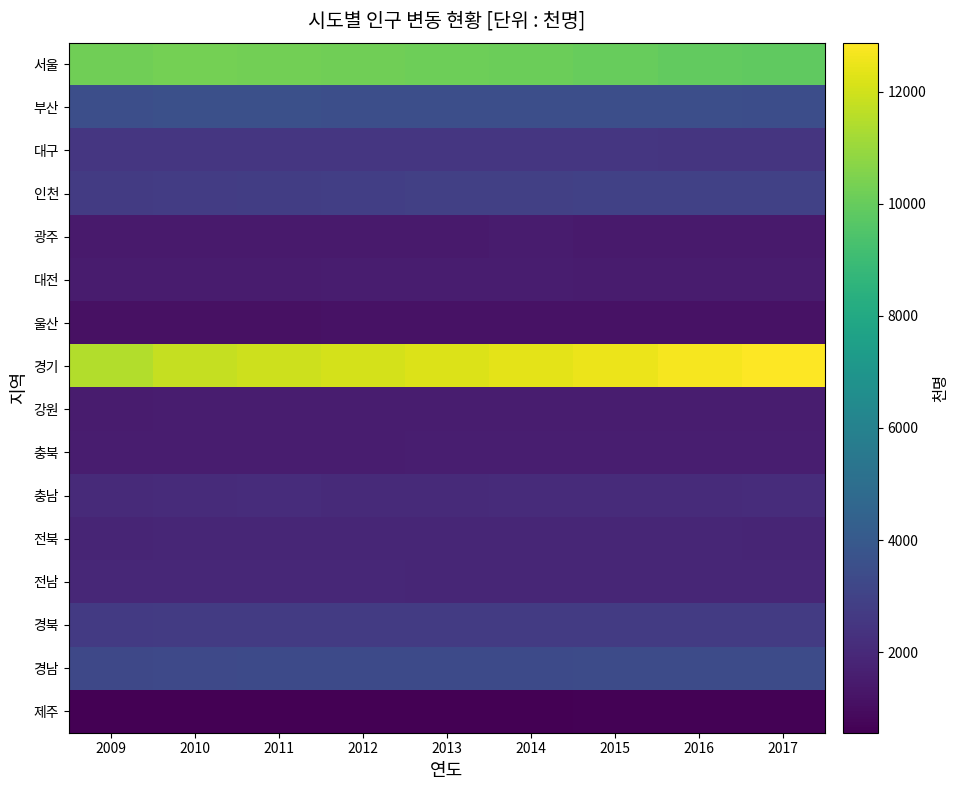

Reading left to right, extract all data points from this chart.

서울: 2009=10208	2010=10312	2011=10250	2012=10195	2013=10144	2014=10103	2015=10022	2016=9930	2017=9857
부산: 2009=3543	2010=3568	2011=3551	2012=3538	2013=3528	2014=3519	2015=3513	2016=3498	2017=3470
대구: 2009=2489	2010=2512	2011=2508	2012=2506	2013=2502	2014=2493	2015=2487	2016=2484	2017=2475
인천: 2009=2710	2010=2758	2011=2801	2012=2844	2013=2880	2014=2903	2015=2925	2016=2943	2017=2948
광주: 2009=1433	2010=1455	2011=1463	2012=1469	2013=1473	2014=1476	2015=1472	2016=1469	2017=1463
대전: 2009=1484	2010=1504	2011=1516	2012=1525	2013=1533	2014=1532	2015=1518	2016=1514	2017=1502
울산: 2009=1114	2010=1126	2011=1136	2012=1147	2013=1156	2014=1166	2015=1173	2016=1172	2017=1165
경기: 2009=11460	2010=11787	2011=11937	2012=12093	2013=12235	2014=12358	2015=12522	2016=12716	2017=12873
강원: 2009=1512	2010=1530	2011=1536	2012=1539	2013=1542	2014=1544	2015=1549	2016=1550	2017=1550
충북: 2009=1527	2010=1549	2011=1563	2012=1566	2013=1573	2014=1579	2015=1583	2016=1591	2017=1594
충남: 2009=2037	2010=2075	2011=2101	2012=2029	2013=2048	2014=2062	2015=2077	2016=2096	2017=2116
전북: 2009=1854	2010=1869	2011=1874	2012=1873	2013=1873	2014=1872	2015=1869	2016=1864	2017=1854
전남: 2009=1913	2010=1918	2011=1914	2012=1910	2013=1907	2014=1906	2015=1908	2016=1903	2017=1896
경북: 2009=2669	2010=2690	2011=2699	2012=2698	2013=2699	2014=2701	2015=2702	2016=2700	2017=2691
경남: 2009=3250	2010=3291	2011=3309	2012=3319	2013=3333	2014=3350	2015=3364	2016=3373	2017=3380
제주: 2009=562	2010=571	2011=576	2012=584	2013=593	2014=607	2015=624	2016=641	2017=657